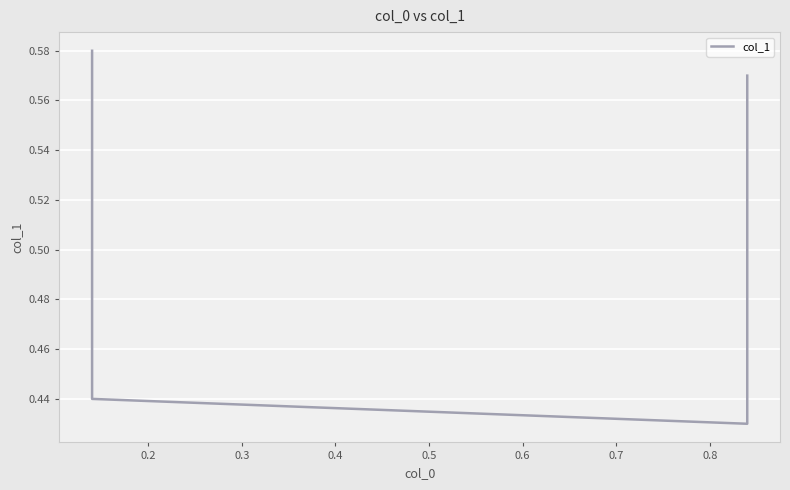

What is the value of the 2nd point from the left?

0.4